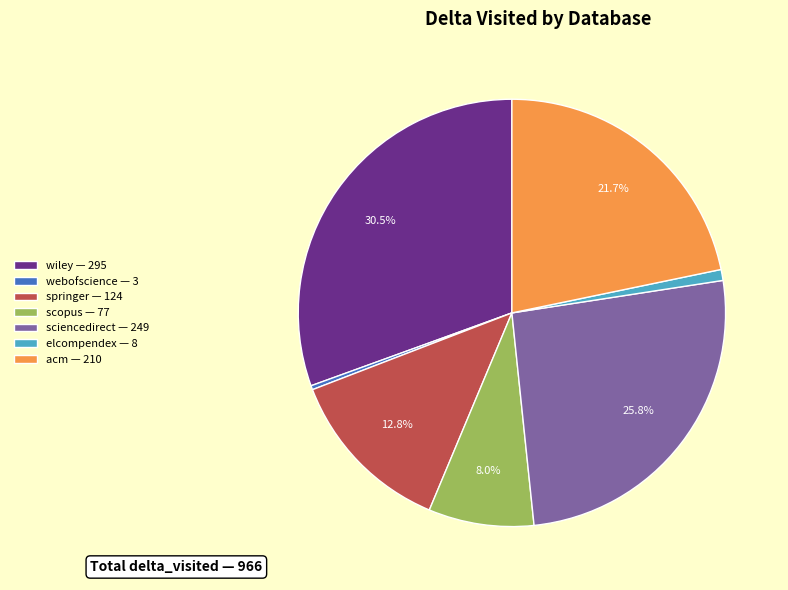

Does any single category account for the majority?

No